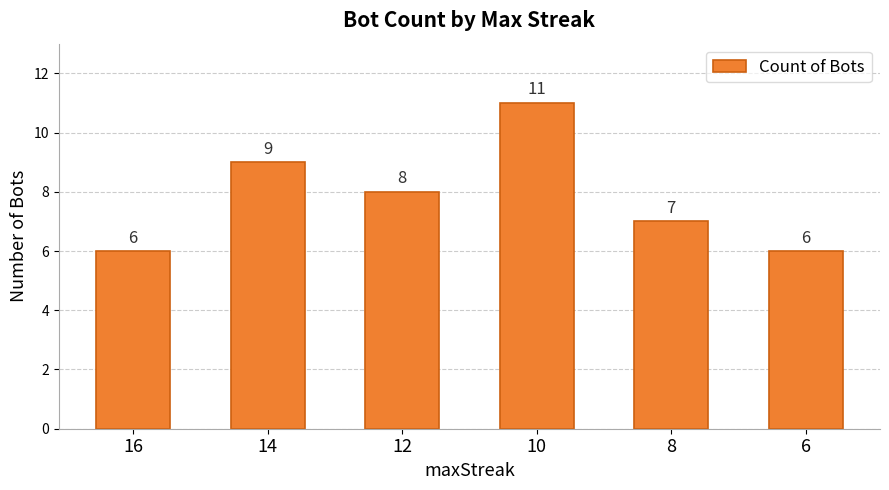

What is the smallest value displayed?

6